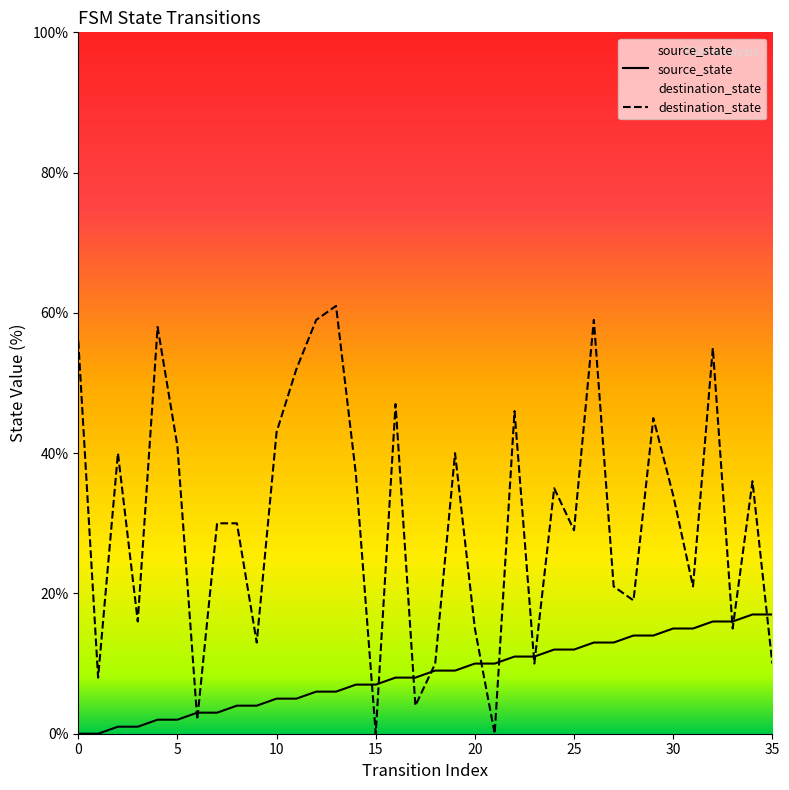

Which series has the largest Y range (max minus min)?

destination_state